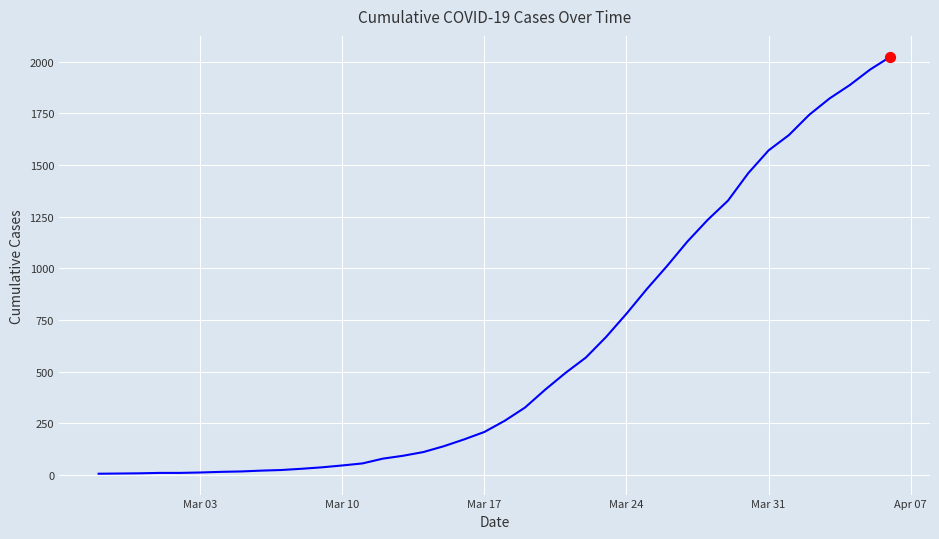

What is the greatest value displayed?

2024